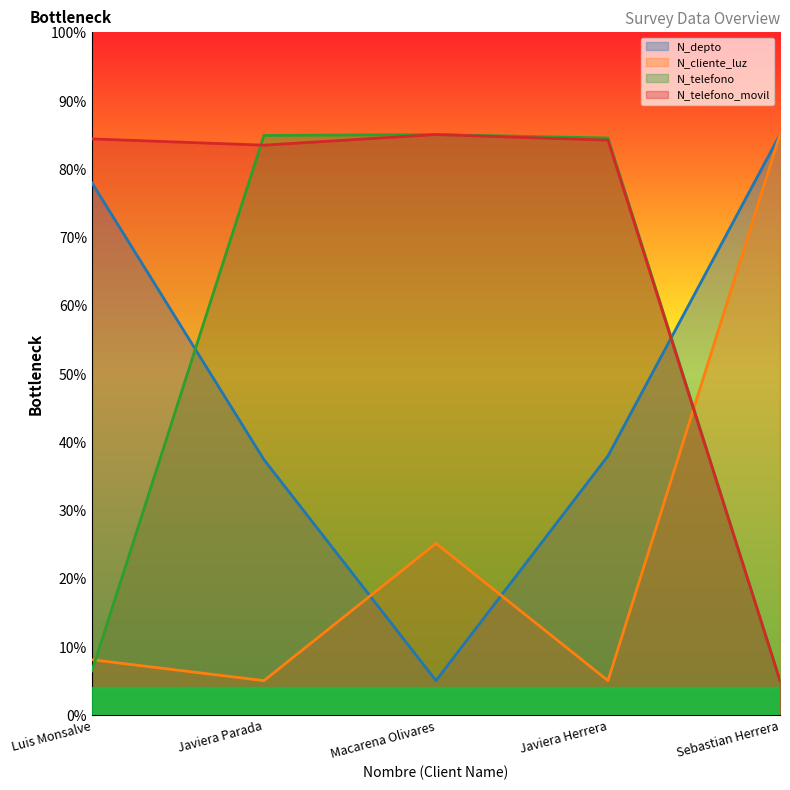

What are all the series names shown in the legend?

N_depto, N_cliente_luz, N_telefono, N_telefono_movil